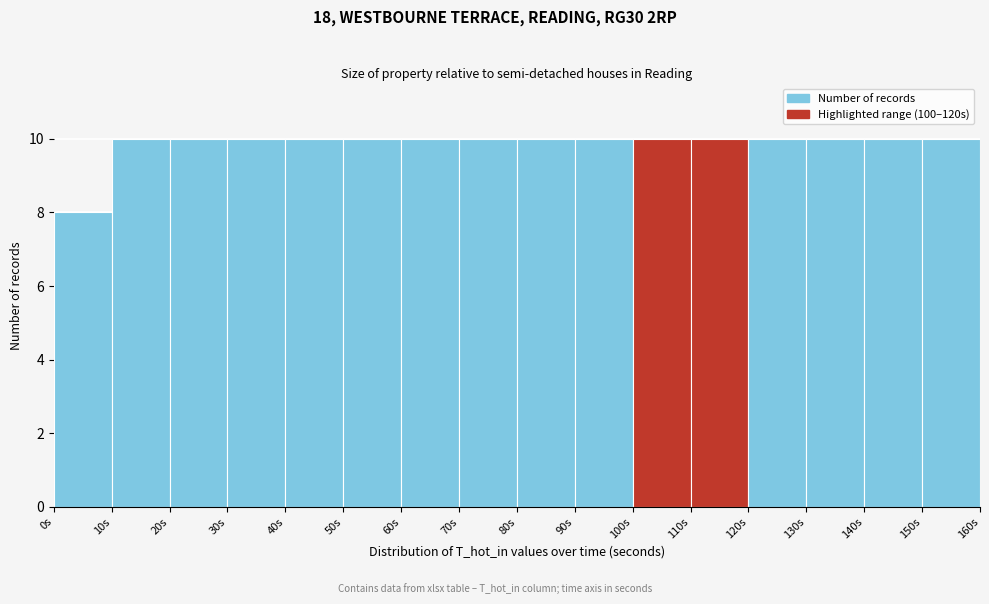

How tall is the bar that spans 130 to 140 on the x-axis? The values are not printed on the chart, so give them approximately, as read against the axis.

10